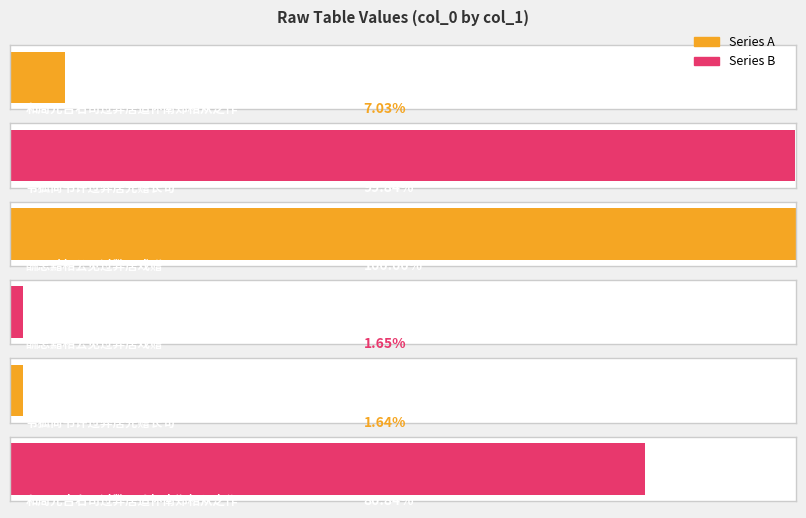

How many values exceed 935983?

2